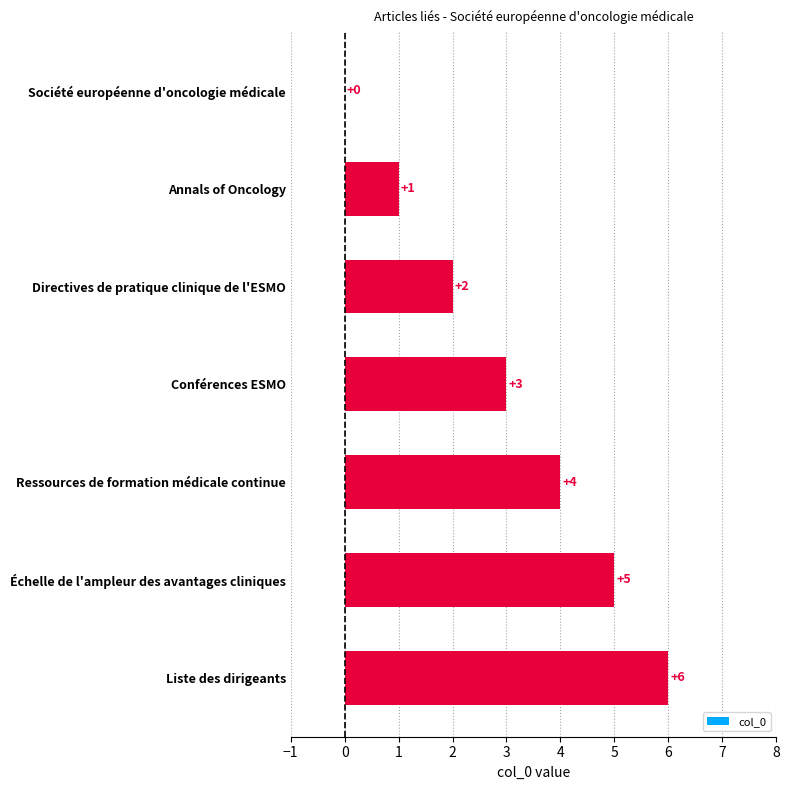

Is it true that the value at Conférences ESMO is 3?

True